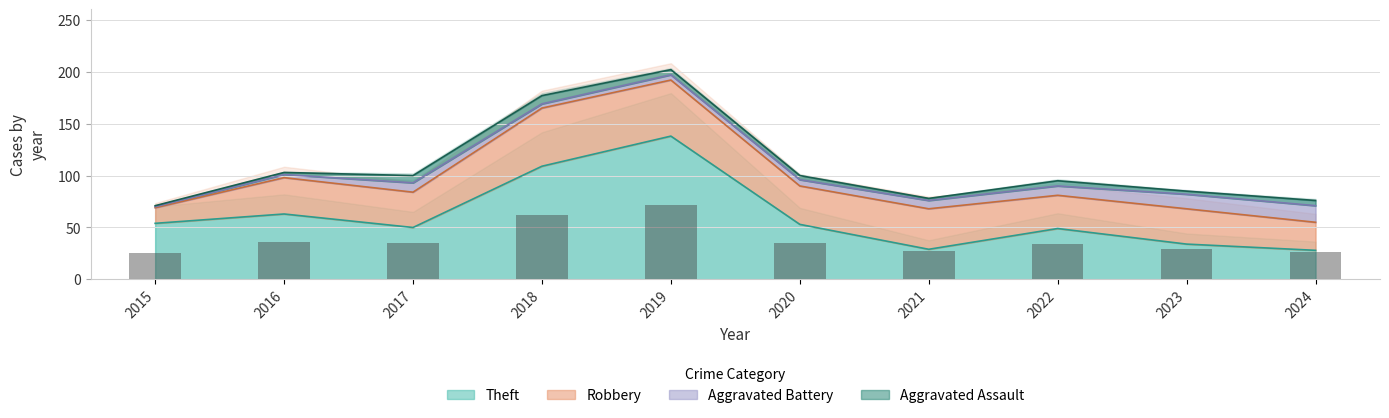

The value of Aggravated Battery at 2023 is 6. True or false?

False